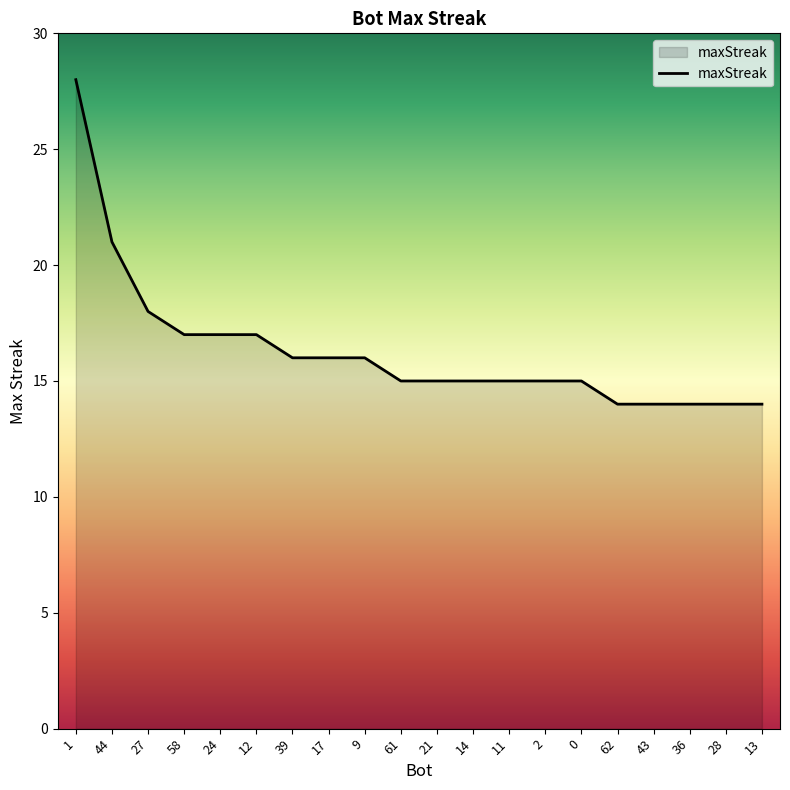

Approximately how many times larger is the value at 27 compared to 0?

1.2